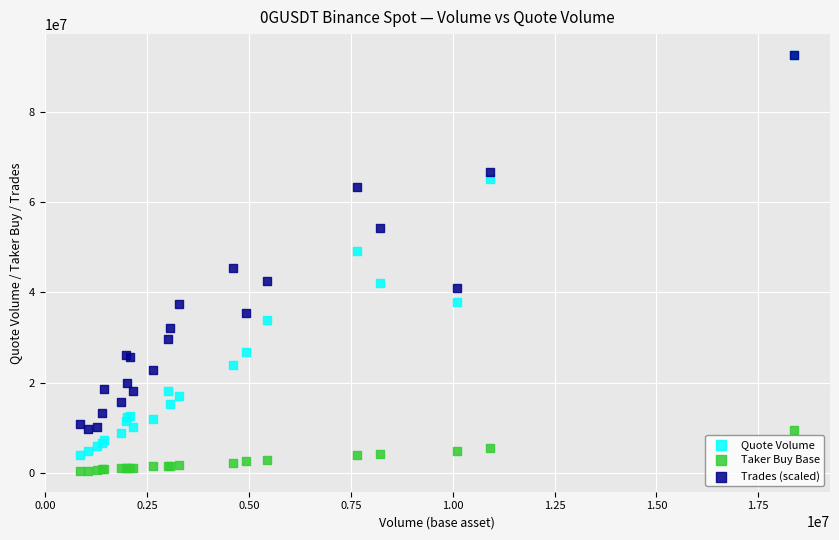

Which series contains the lowest Y value?

Taker Buy Base